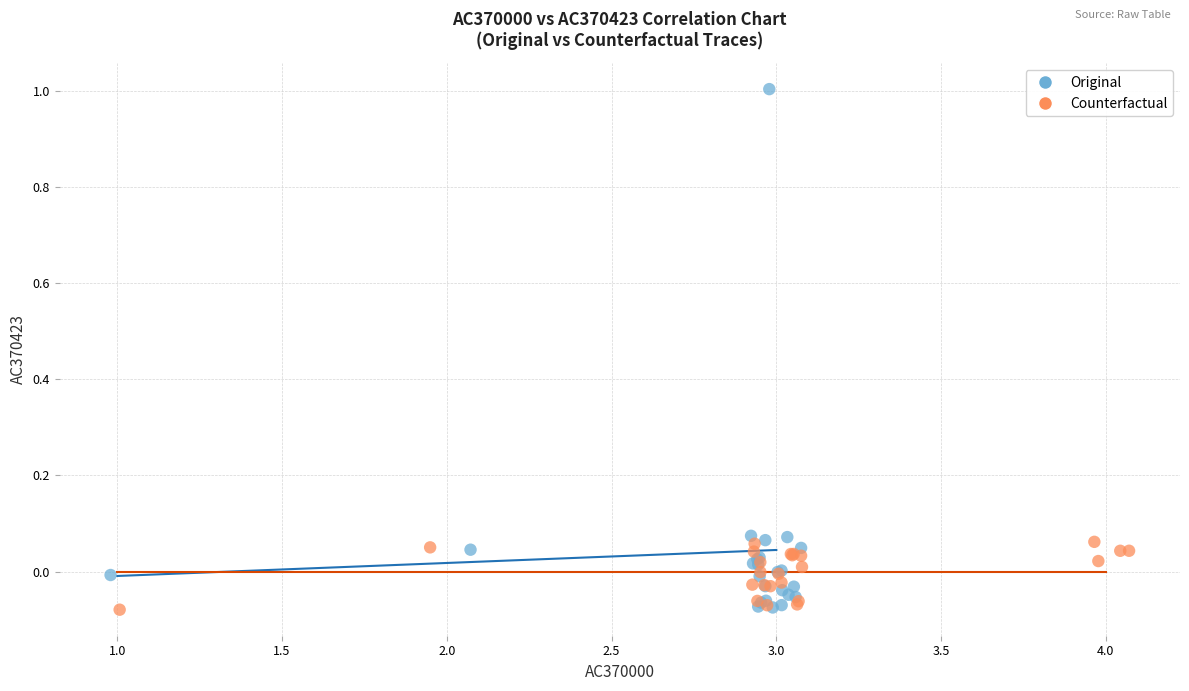

Which series reaches the maximum Y coordinate?

Original